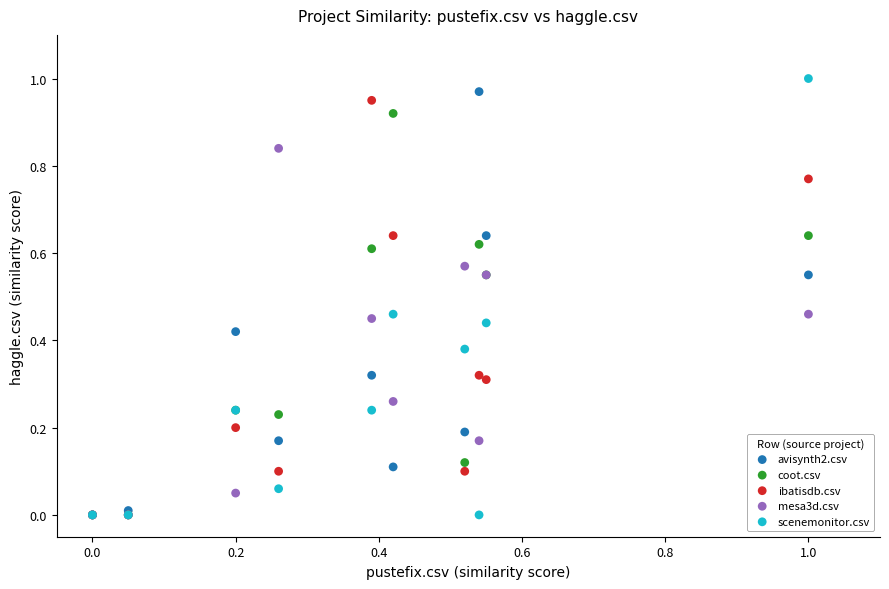

What are all the series names shown in the legend?

avisynth2.csv, coot.csv, ibatisdb.csv, mesa3d.csv, scenemonitor.csv